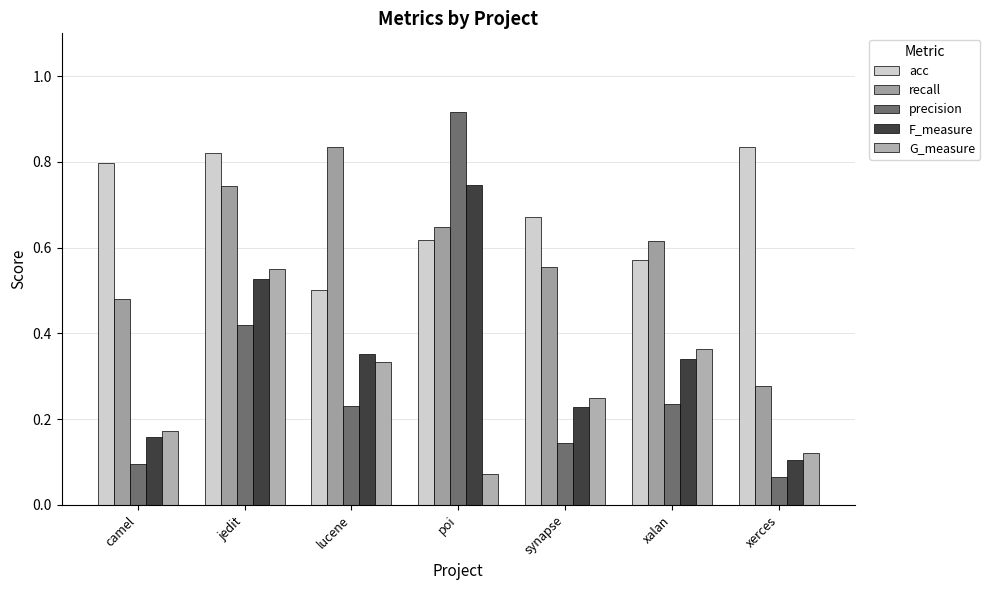

What is the label of the 1st bar from the right?

xerces